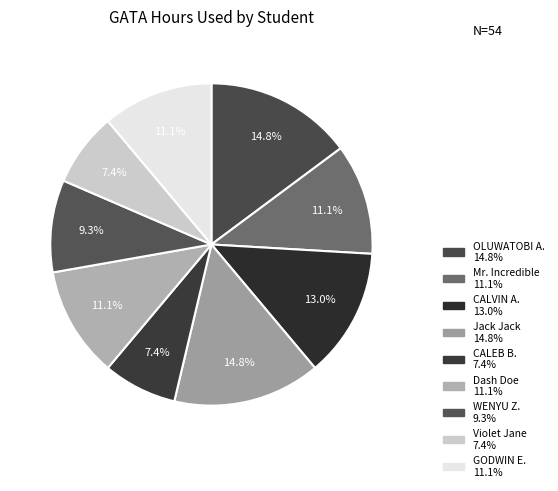

Which slice is the smallest?

CALEB B.